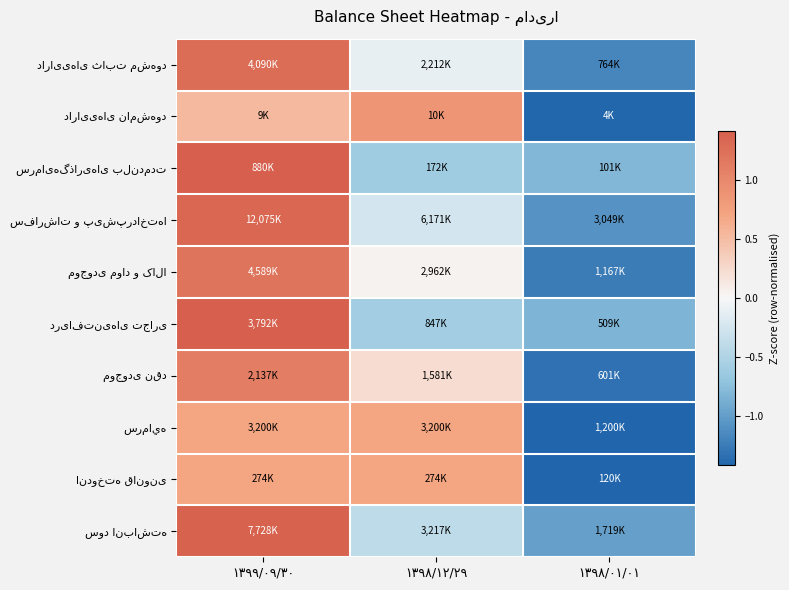

Which series has the widest spread of values?

موجودی مواد و کالا